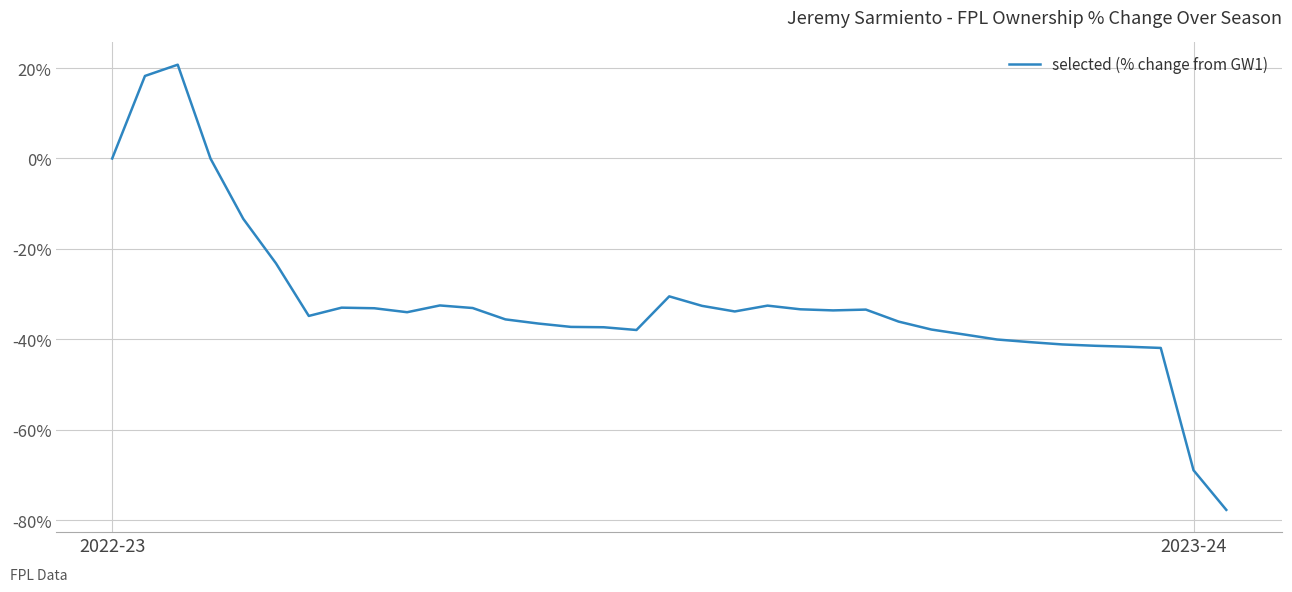

What is the greatest value displayed?

20.7